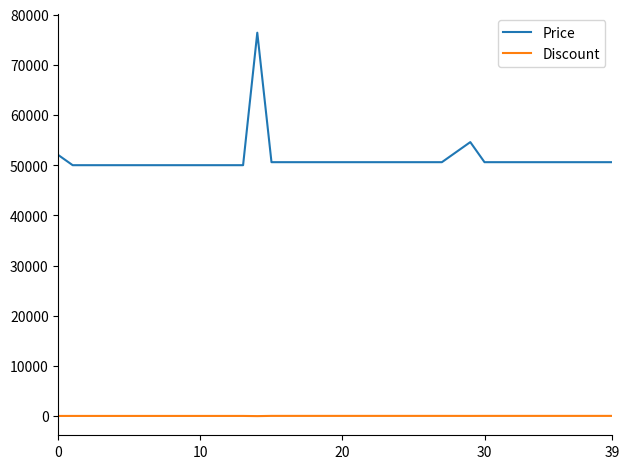

How many lines are shown in the chart?

2